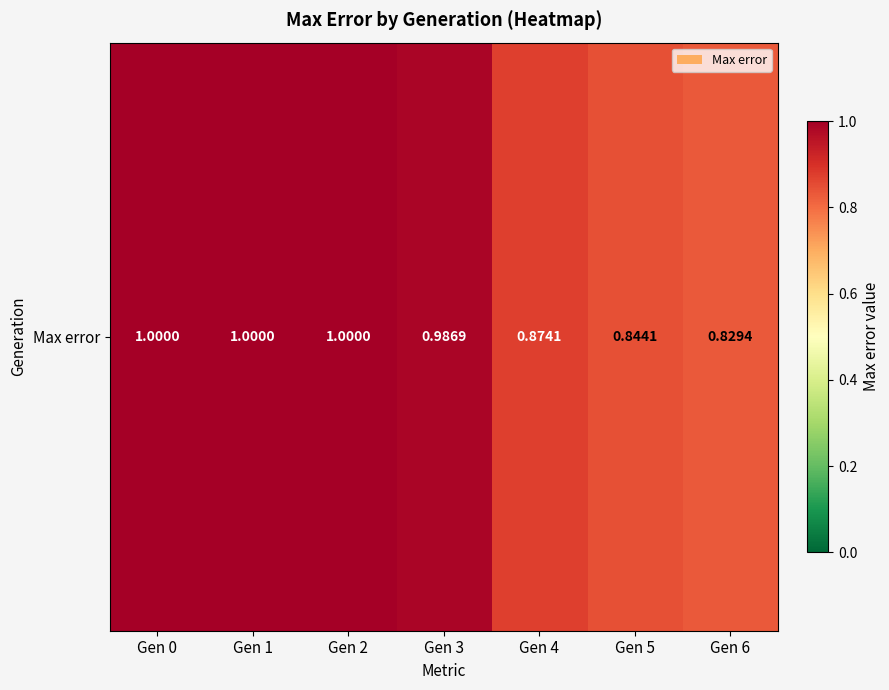

Rank the categories by value from highest to lowest.

Gen 0, Gen 1, Gen 2, Gen 3, Gen 4, Gen 5, Gen 6